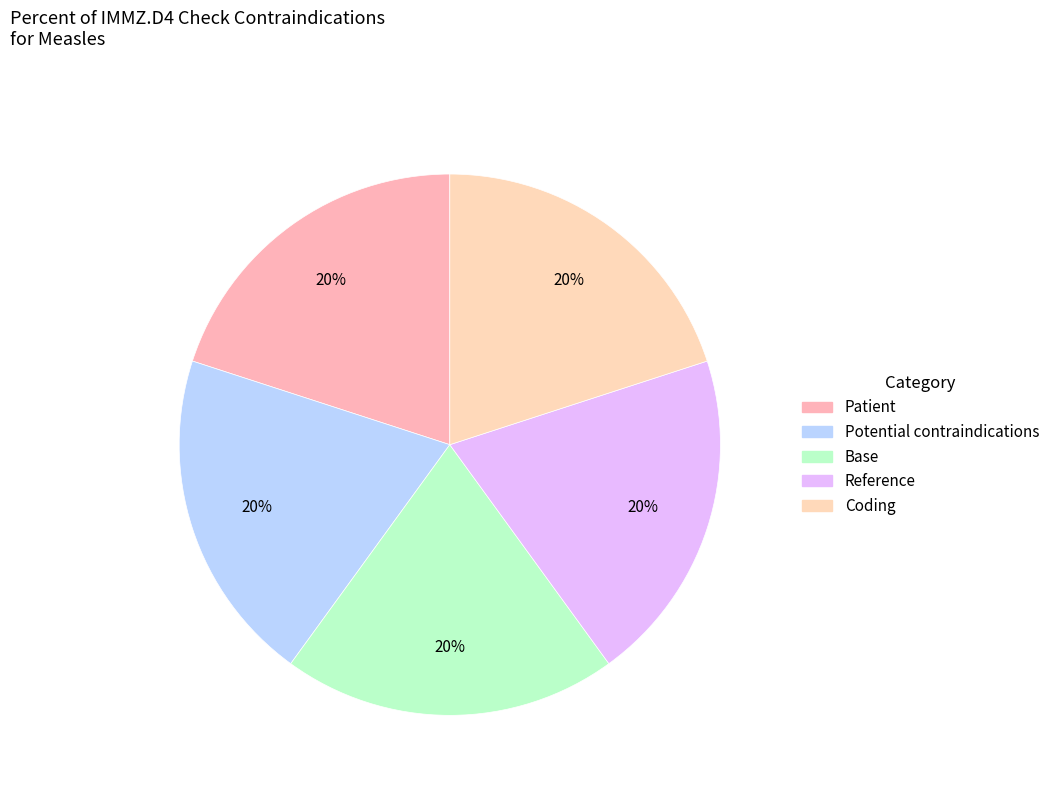

How many slices are in this pie chart?

5